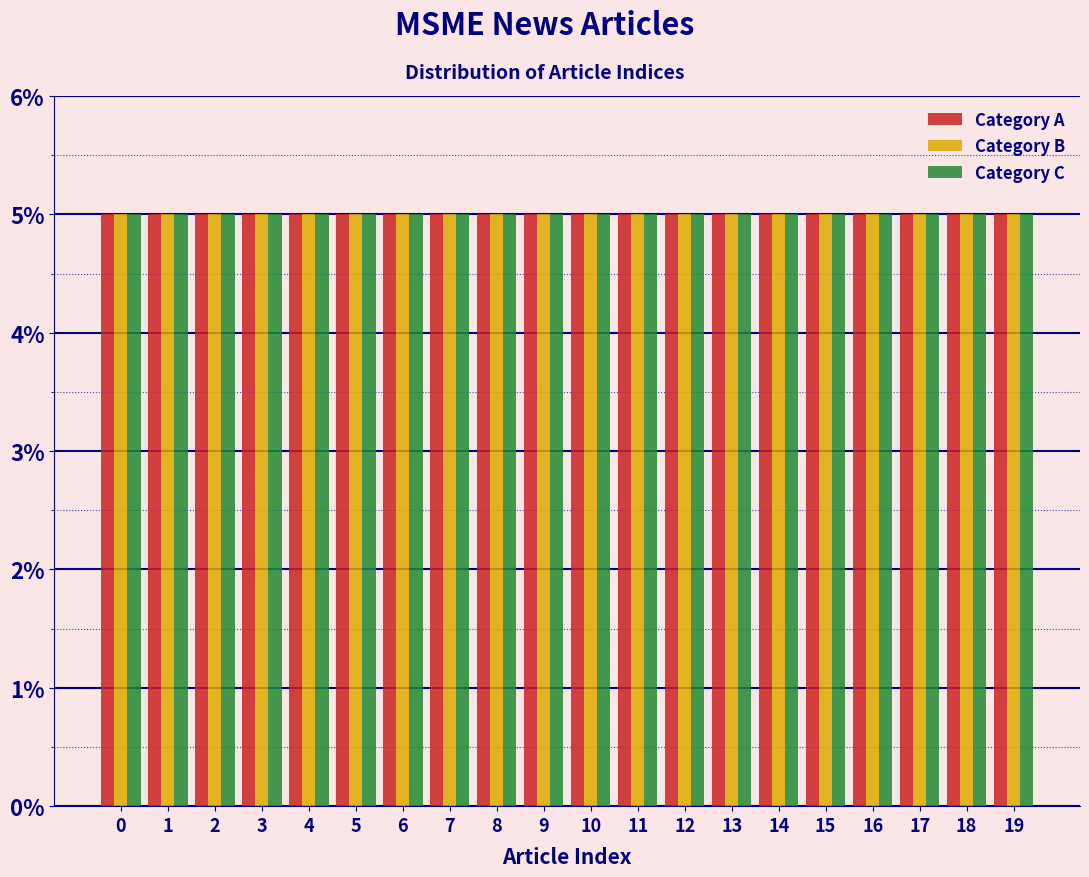

Reading left to right, transcribe this chart: for each range on the x-axis, give the height of each series' bar. The values are not printed on the chart, so give them approximately, as read against the axis.

-0.5 to 0.5: Category A=5	Category B=5	Category C=5
0.5 to 1.5: Category A=5	Category B=5	Category C=5
1.5 to 2.5: Category A=5	Category B=5	Category C=5
2.5 to 3.5: Category A=5	Category B=5	Category C=5
3.5 to 4.5: Category A=5	Category B=5	Category C=5
4.5 to 5.5: Category A=5	Category B=5	Category C=5
5.5 to 6.5: Category A=5	Category B=5	Category C=5
6.5 to 7.5: Category A=5	Category B=5	Category C=5
7.5 to 8.5: Category A=5	Category B=5	Category C=5
8.5 to 9.5: Category A=5	Category B=5	Category C=5
9.5 to 10.5: Category A=5	Category B=5	Category C=5
10.5 to 11.5: Category A=5	Category B=5	Category C=5
11.5 to 12.5: Category A=5	Category B=5	Category C=5
12.5 to 13.5: Category A=5	Category B=5	Category C=5
13.5 to 14.5: Category A=5	Category B=5	Category C=5
14.5 to 15.5: Category A=5	Category B=5	Category C=5
15.5 to 16.5: Category A=5	Category B=5	Category C=5
16.5 to 17.5: Category A=5	Category B=5	Category C=5
17.5 to 18.5: Category A=5	Category B=5	Category C=5
18.5 to 19.5: Category A=5	Category B=5	Category C=5